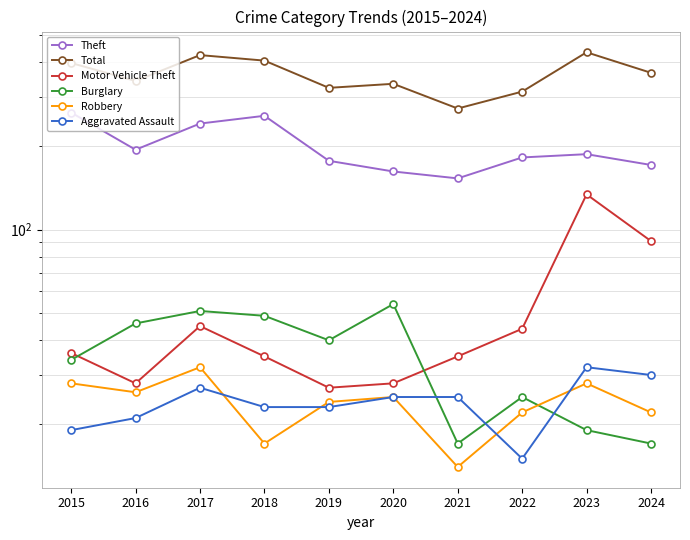

Rank the series by their maximum value, from lowest to highest.

Robbery, Aggravated Assault, Burglary, Motor Vehicle Theft, Theft, Total